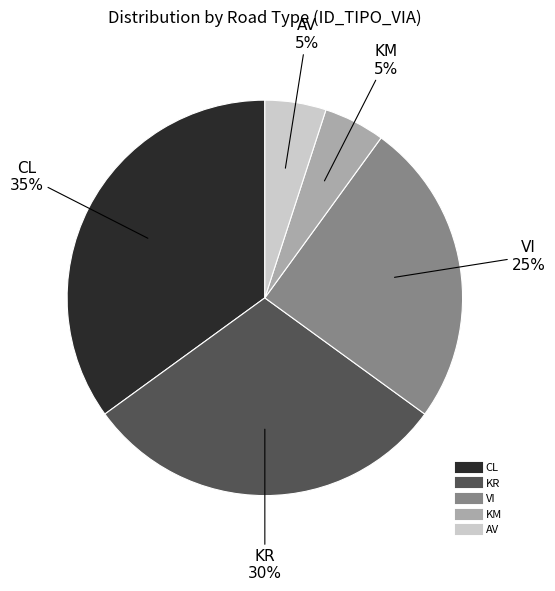

To the nearest percent, what percentage of the pie is KR?

30%